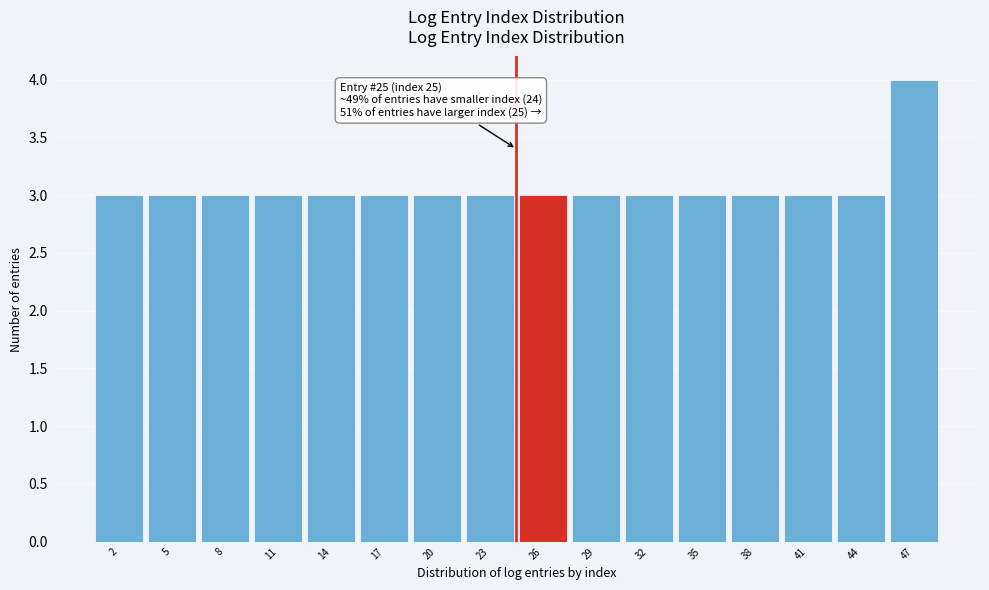

Over which range of the x-axis is the bar tallest?

46 to 49